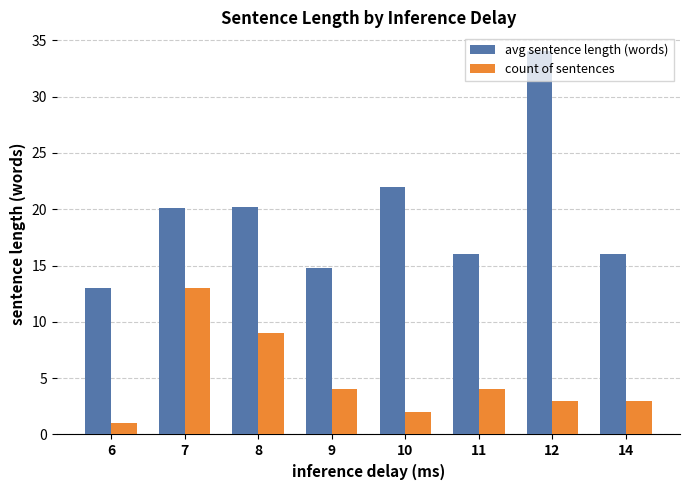

True or false: avg sentence length (words) has a value of 20.2 at 8.

True